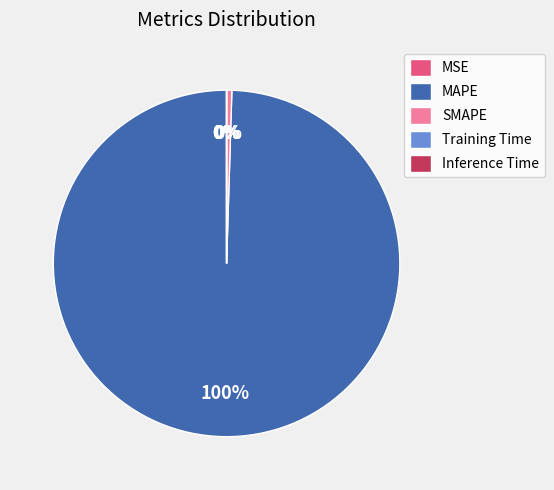

Which category has the biggest portion of the pie?

MAPE